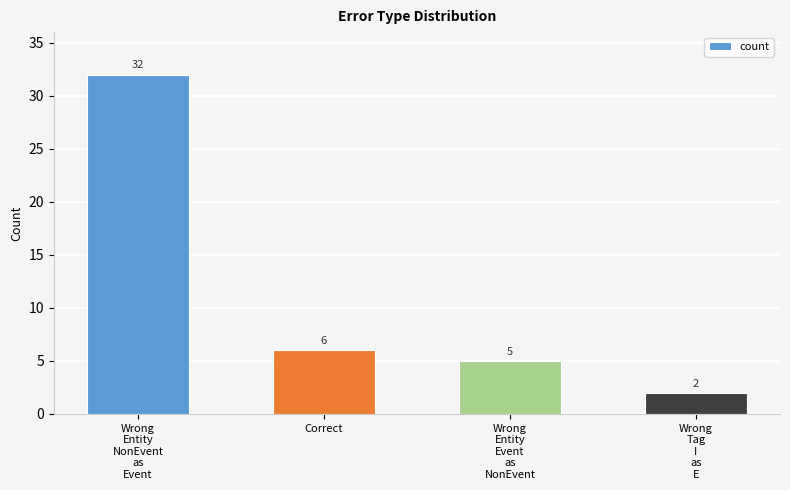

What is the difference between the maximum and minimum values?

30